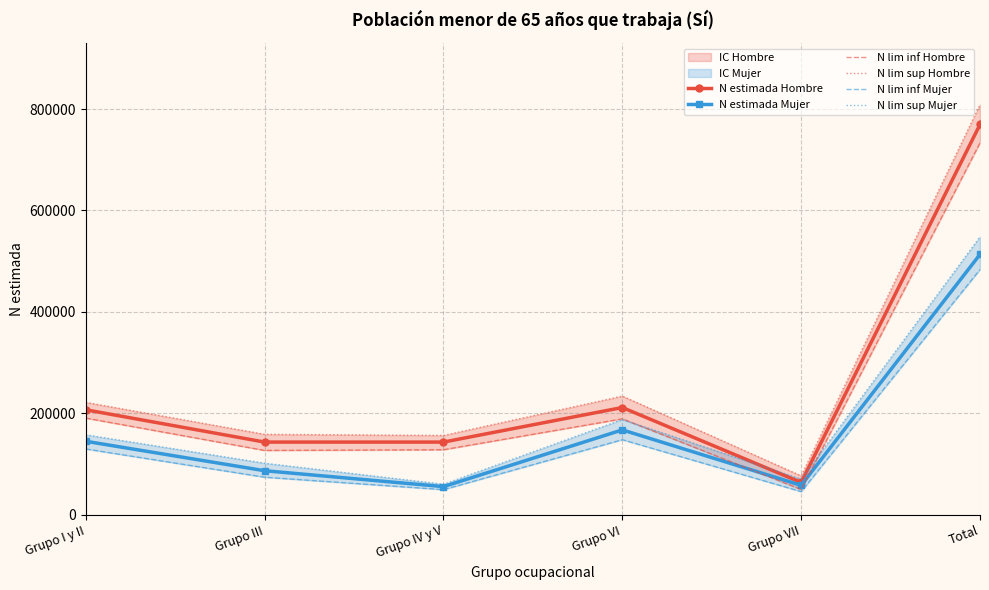

Which series has the largest total across all categories?

N lim sup Hombre